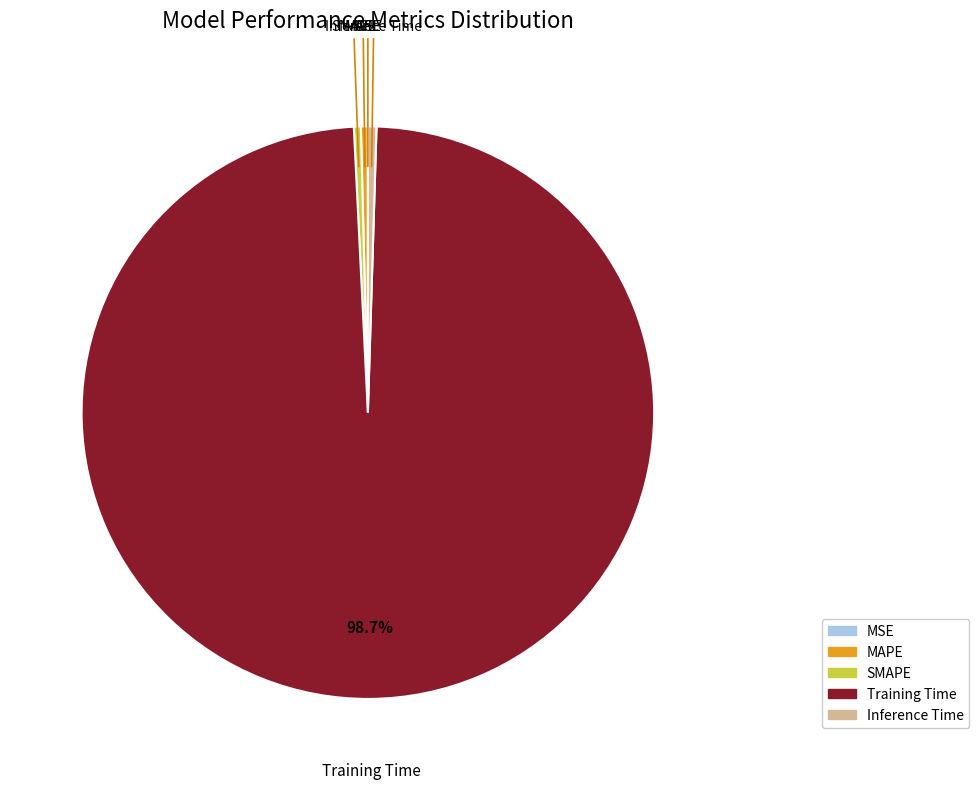

To the nearest percent, what is the difference between the largest and smallest slice percentages?

99%